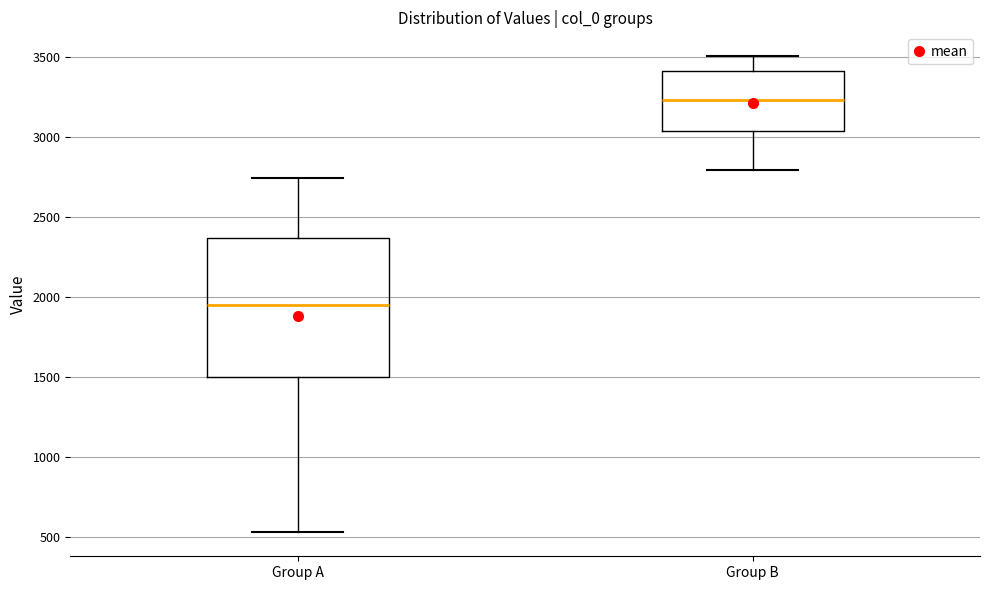

Which box is the tallest, from its lower edge to its upper edge?

Group A